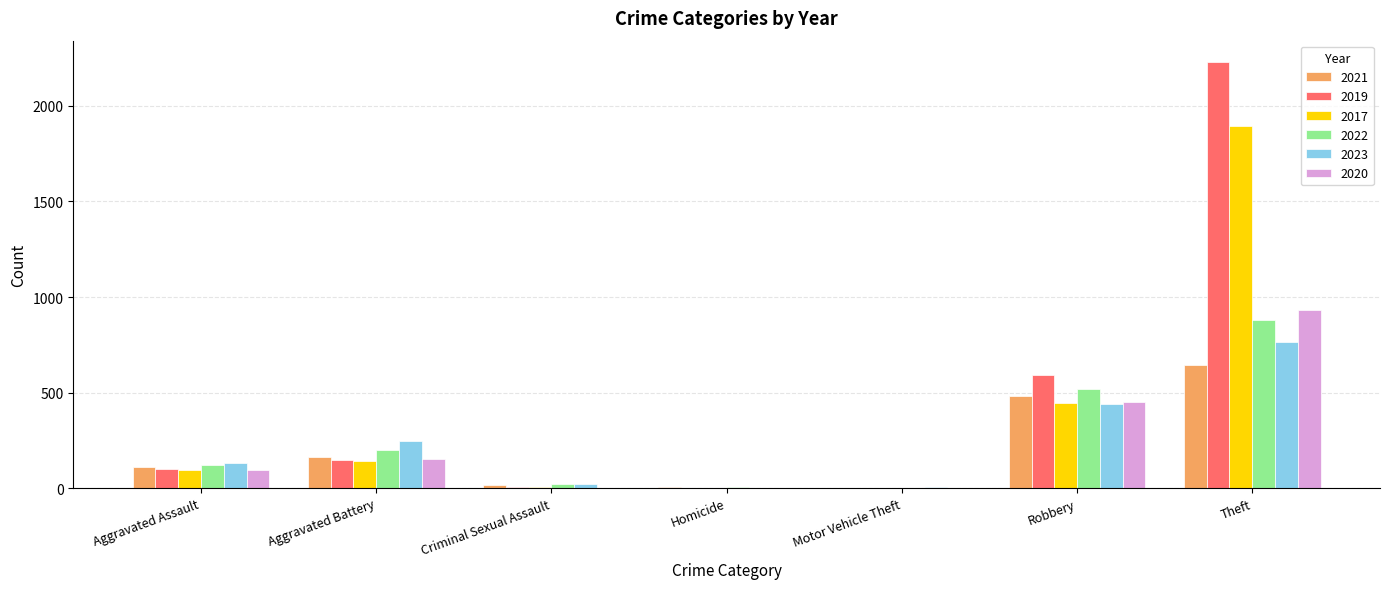

At which category is the sum across all series the highest?

Theft